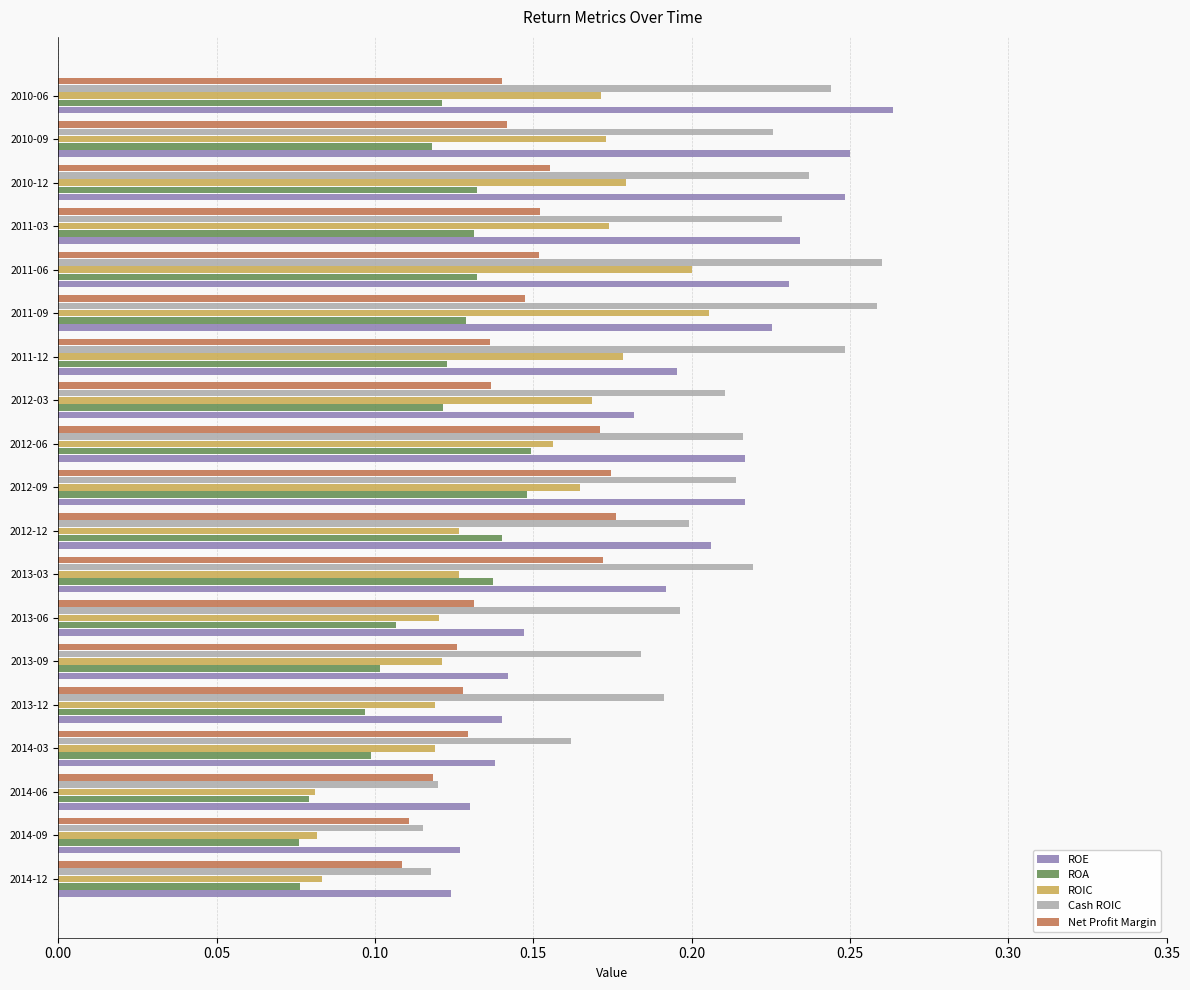

Between 2013-09 and 2012-06, which series saw the biggest shift?

ROE